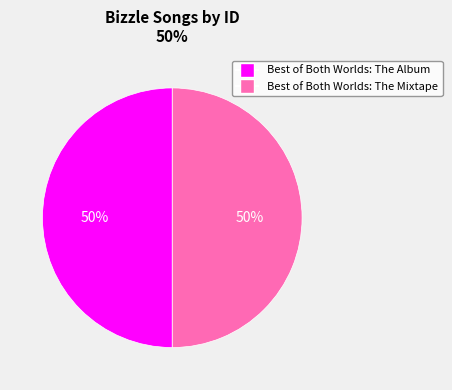

Is it true that Best of Both Worlds: The Mixtape is 36% of the pie?

False